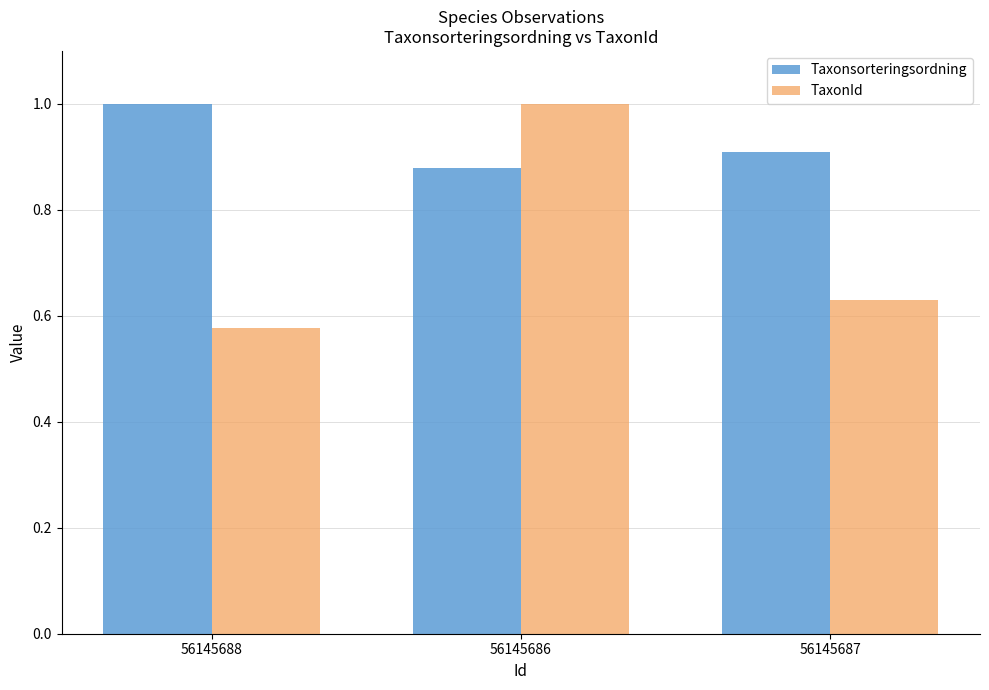

At which category does the chart reach its minimum across all series?

56145688